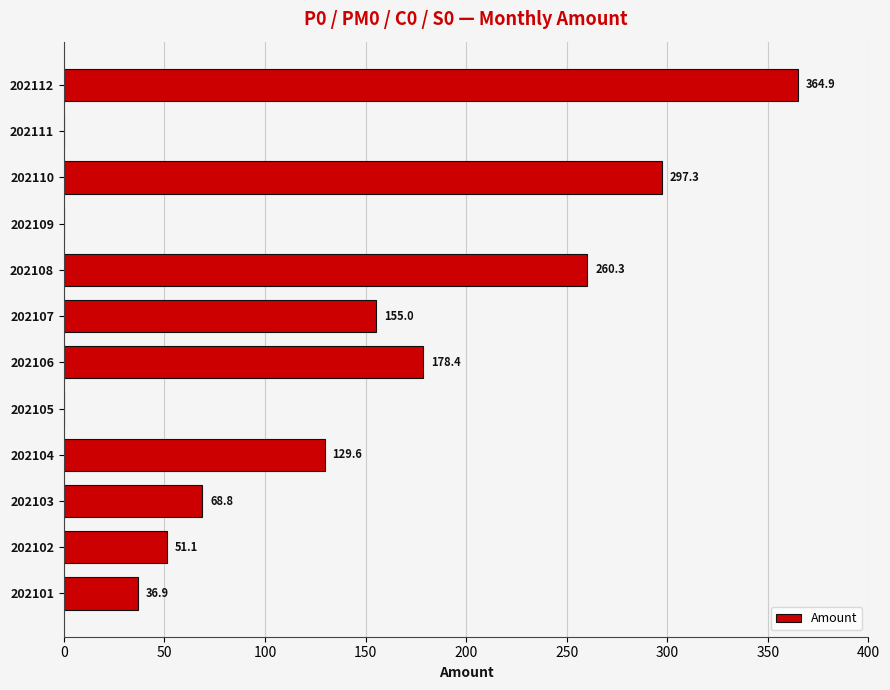

Where is the data nearest to the value 182?

202106